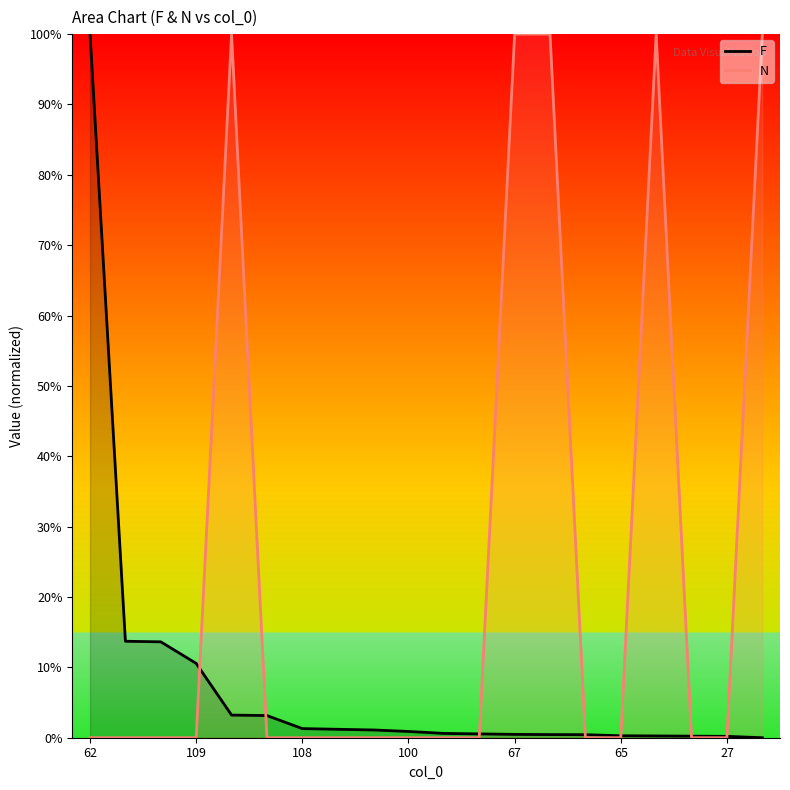

What is the sum of all F values?

152.2